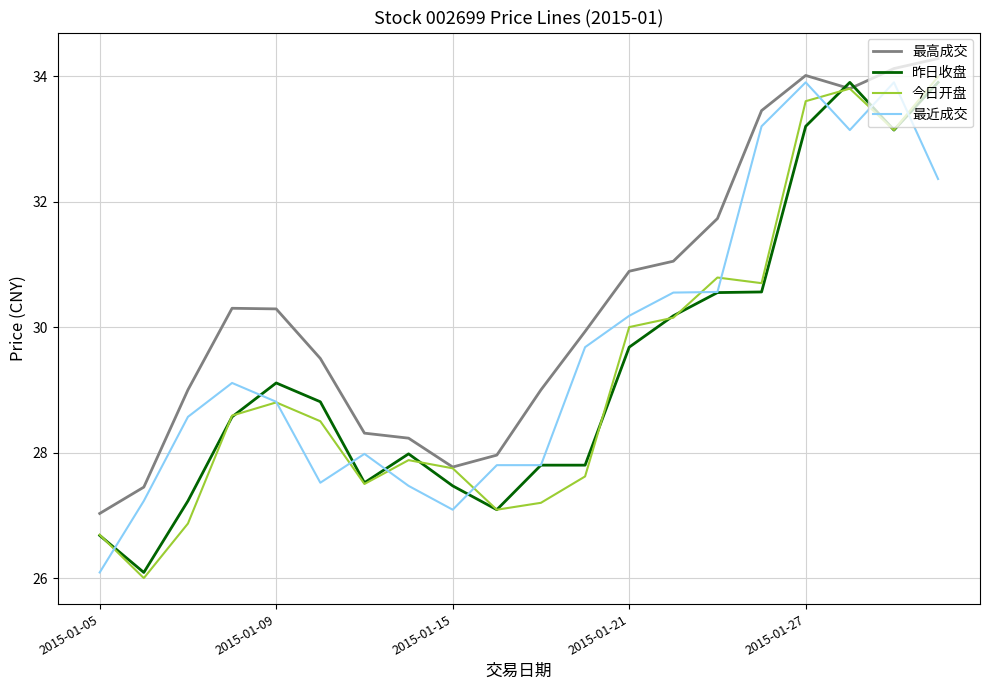

What is the maximum value shown in the chart?

34.3